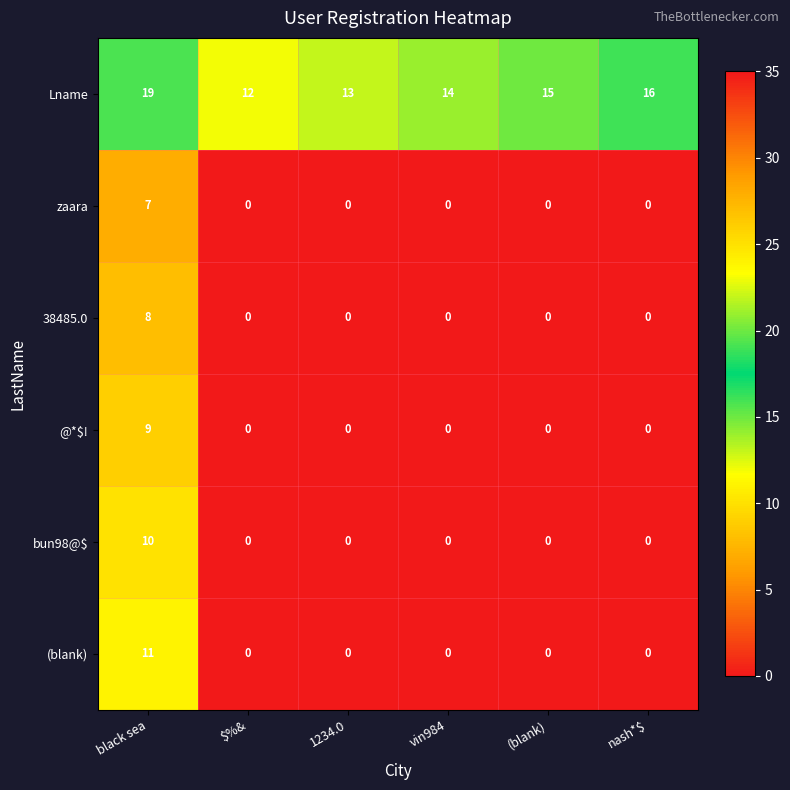

Is it true that zaara equals -4 at (blank)?

False